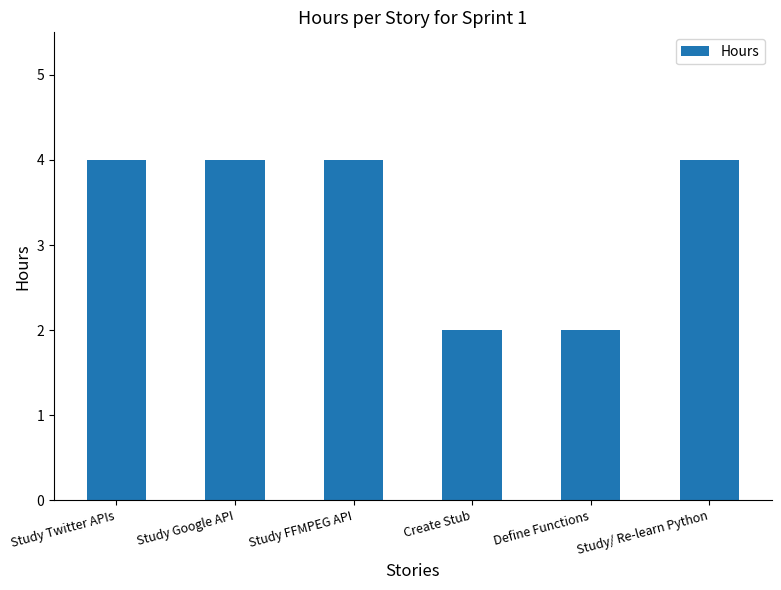

The chart shows a value of 4 at Study/ Re-learn Python. True or false?

True